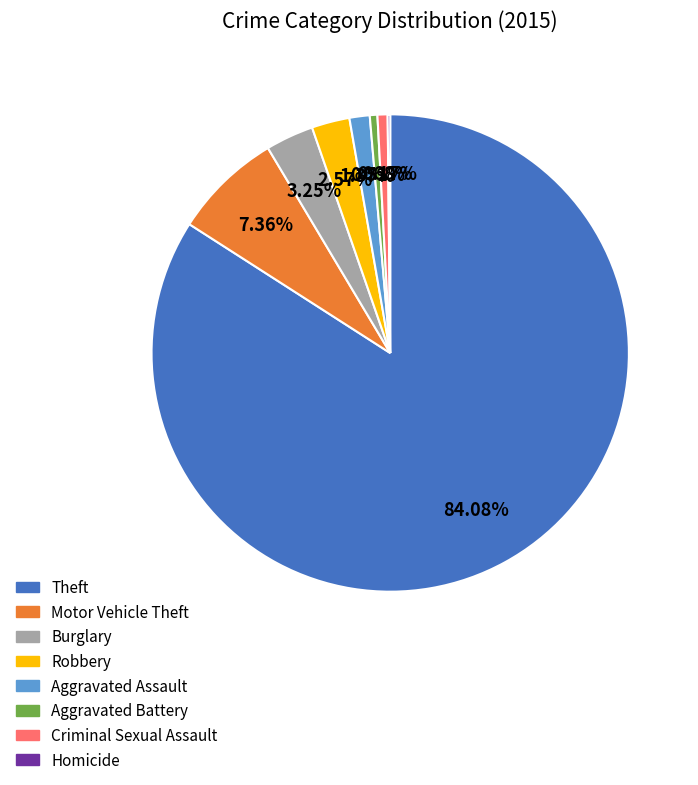

Is there any slice that represents more than half of the pie?

Yes